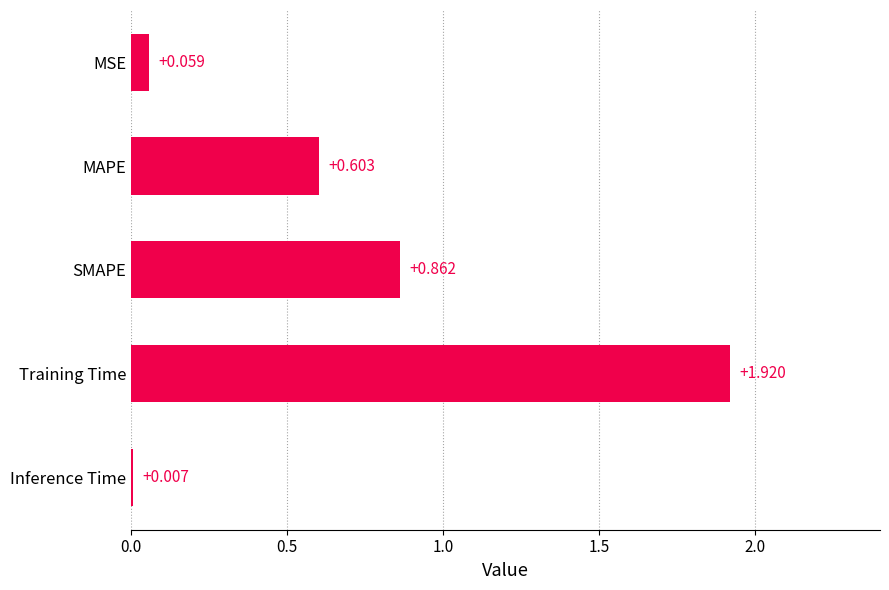

What is the label of the 3rd bar from the top?

SMAPE